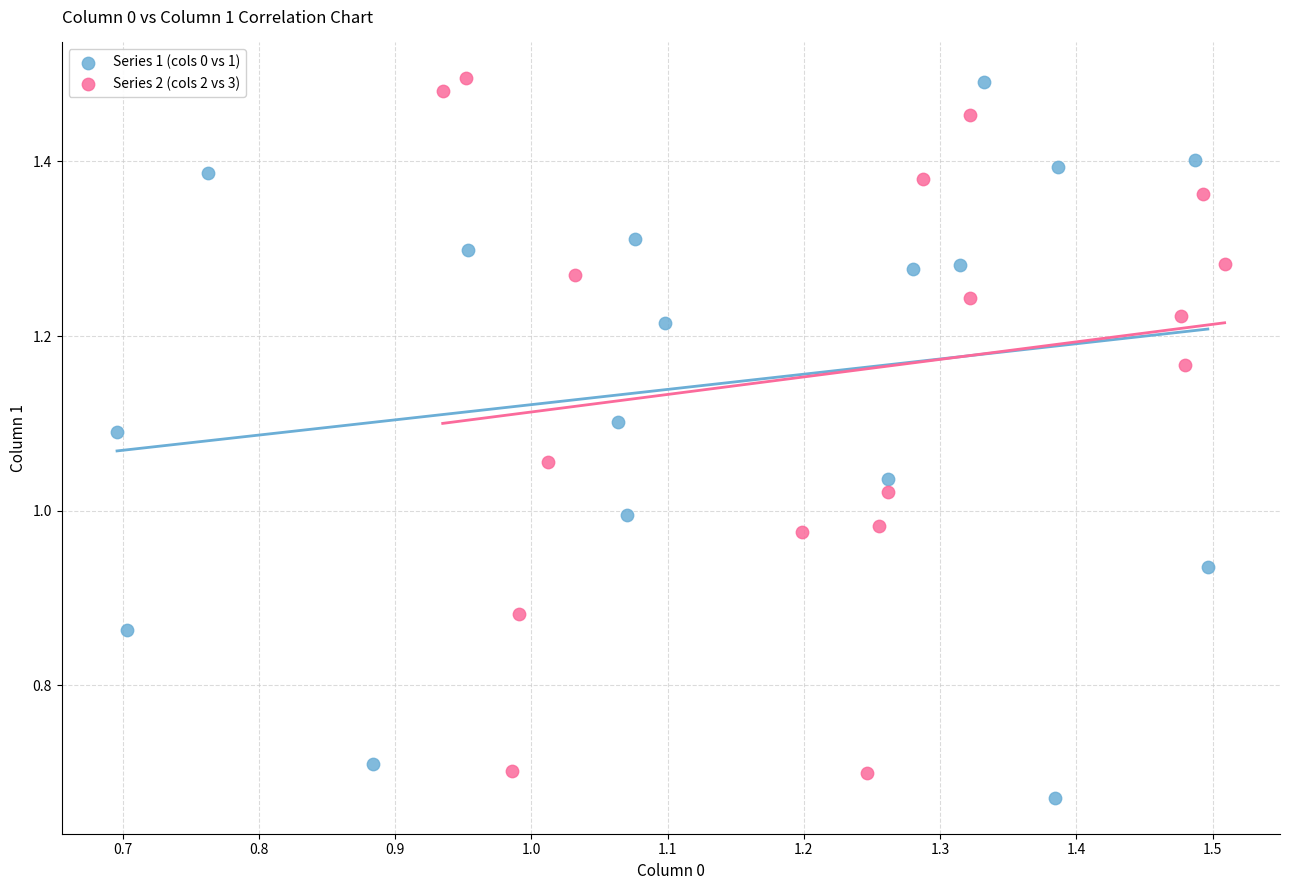

What are all the series names shown in the legend?

Series 1 (cols 0 vs 1), Series 2 (cols 2 vs 3)